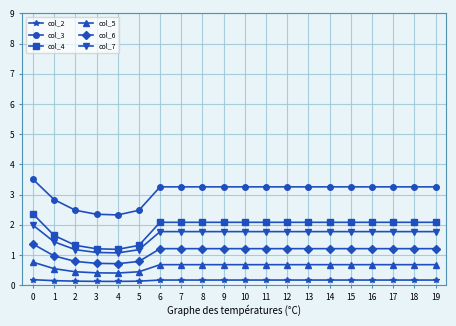

Does the chart display data point markers on the line(s)?

Yes